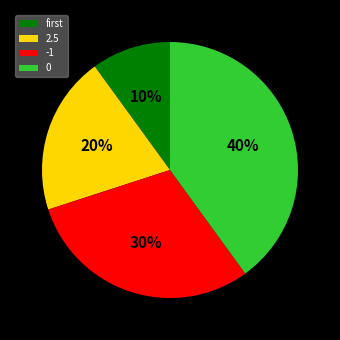

The 0 slice represents 28% of the pie. True or false?

False